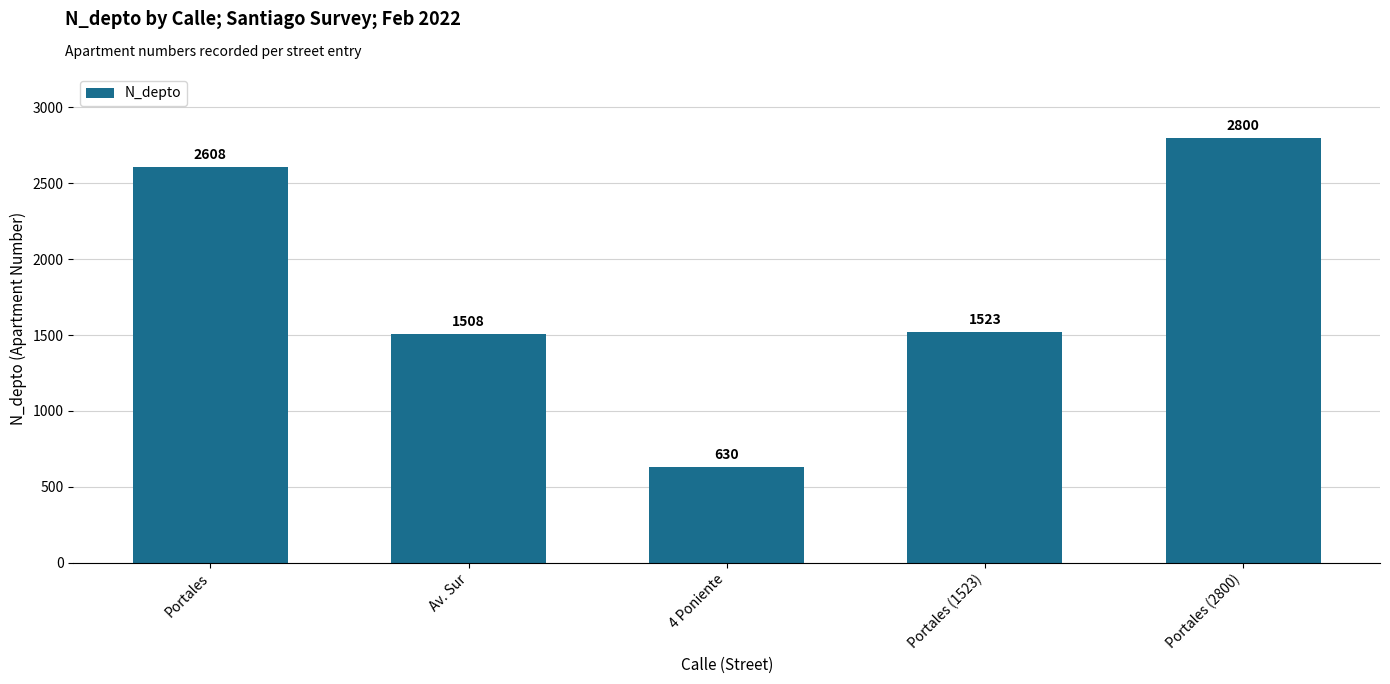

Reading left to right, what are all the values shown in this chart?

2608	1508	630	1523	2800